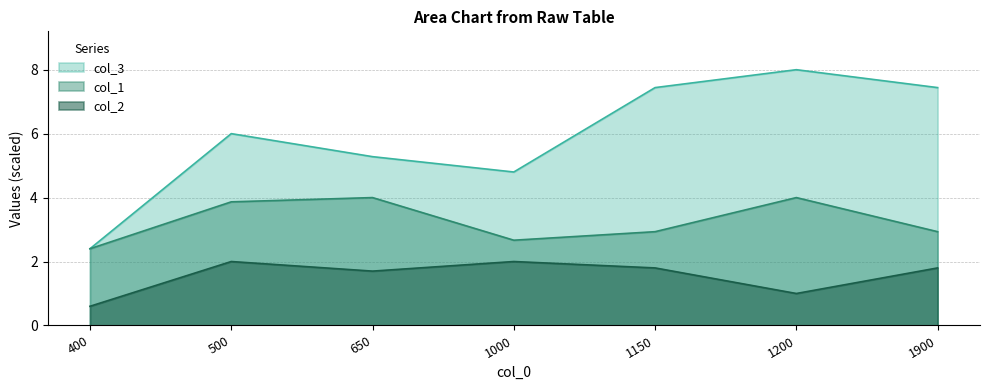

Does the chart display data point markers on the line(s)?

No